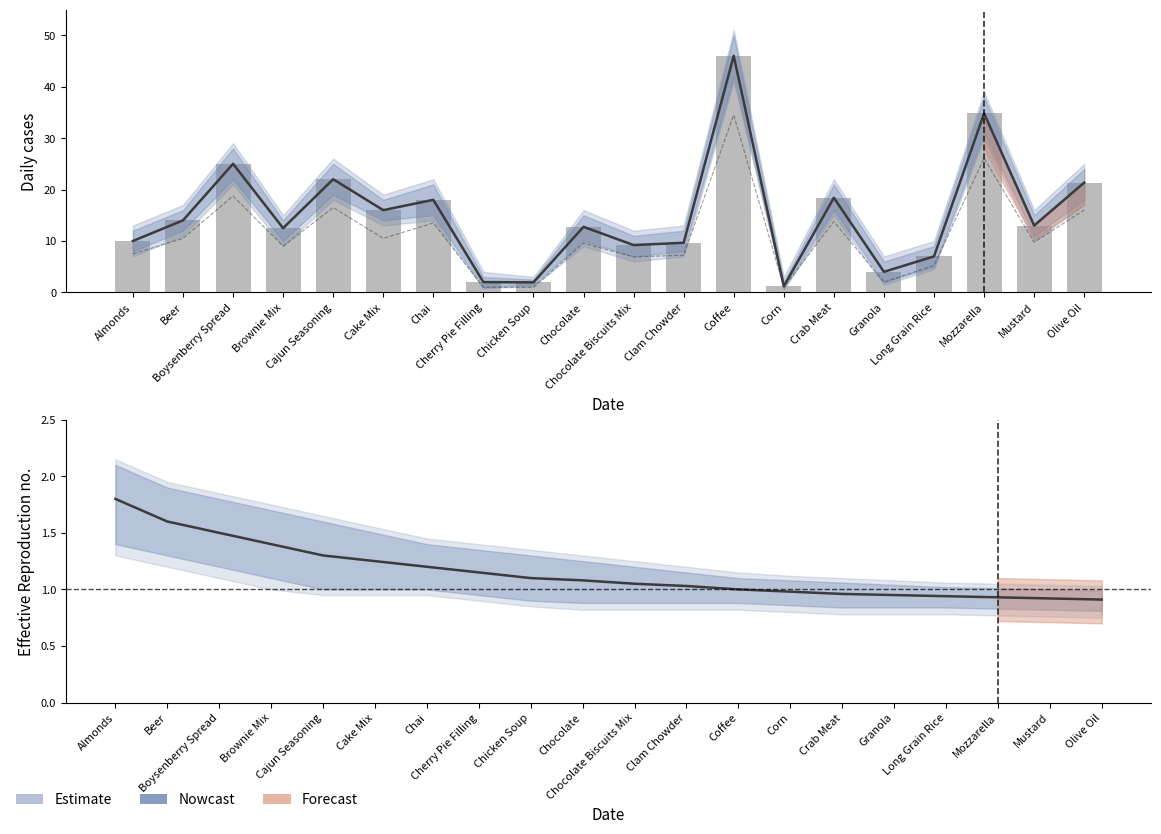

How many bars are there in total?

20